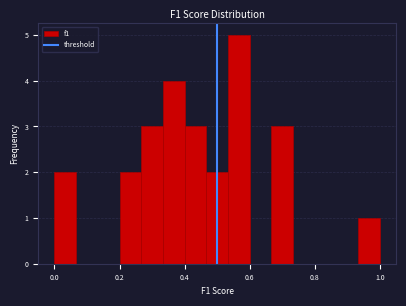

Around what value on the x-axis is the tallest bar? Give the approximate position of its centre, as read against the axis.

0.56